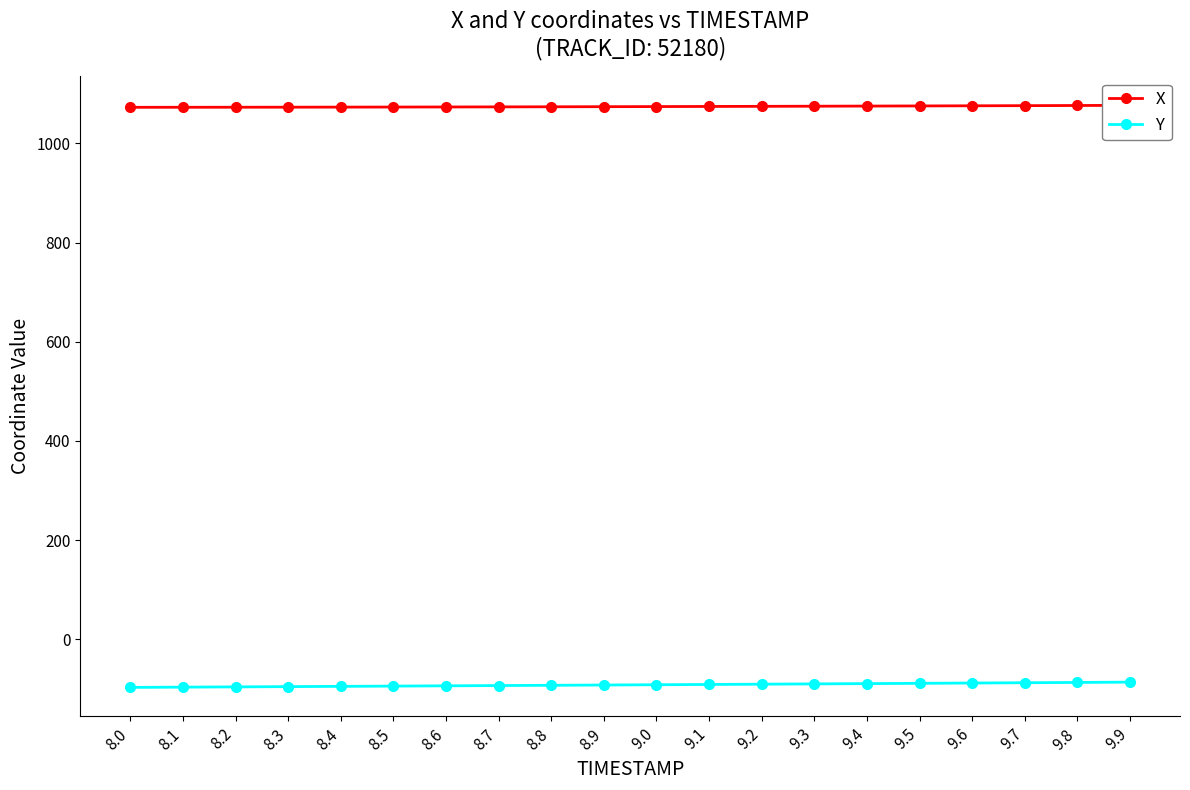

What position from the left is 8.5?

6